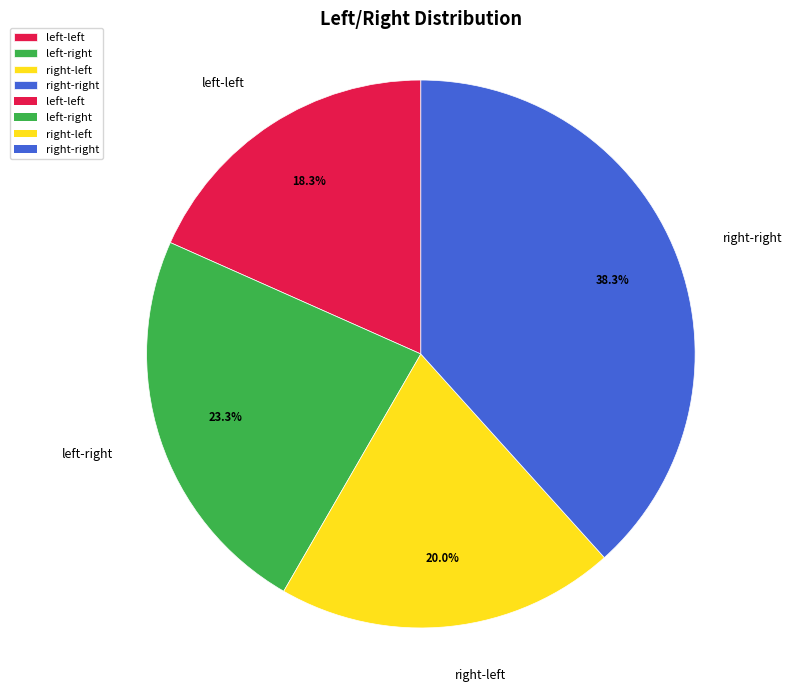

How many segments does this pie chart have?

4